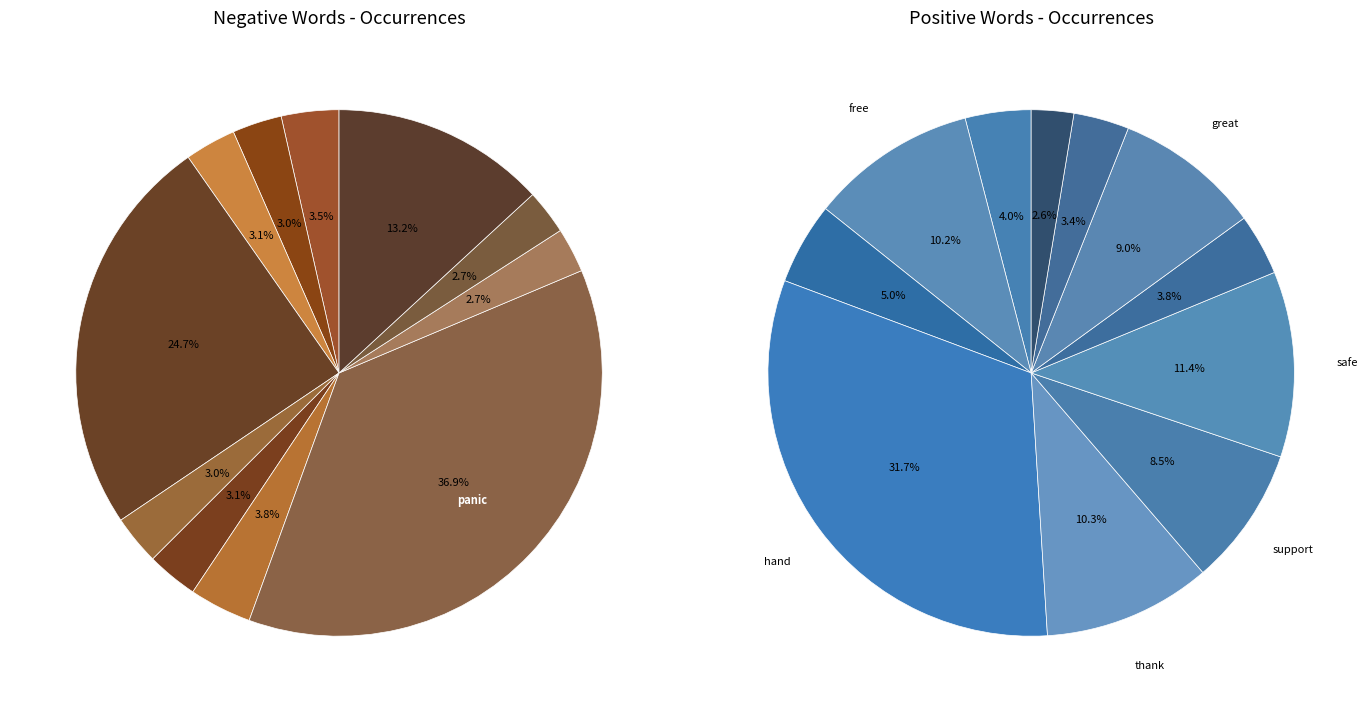

Is there a majority slice in this chart?

No